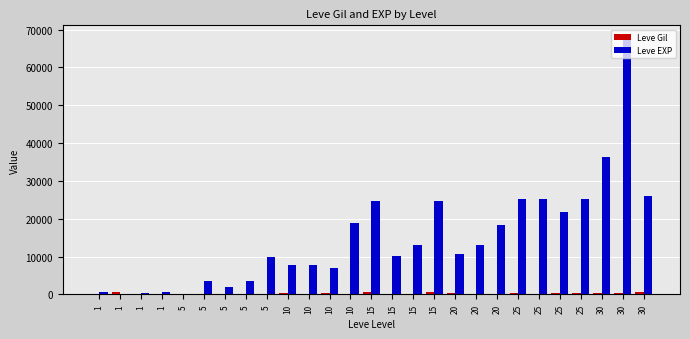

Rank the categories by Leve Gil value from lowest to highest.

1, 1, 1, 5, 5, 5, 20, 5, 15, 20, 15, 5, 10, 10, 25, 25, 20, 10, 10, 25, 25, 30, 30, 15, 15, 30, 1